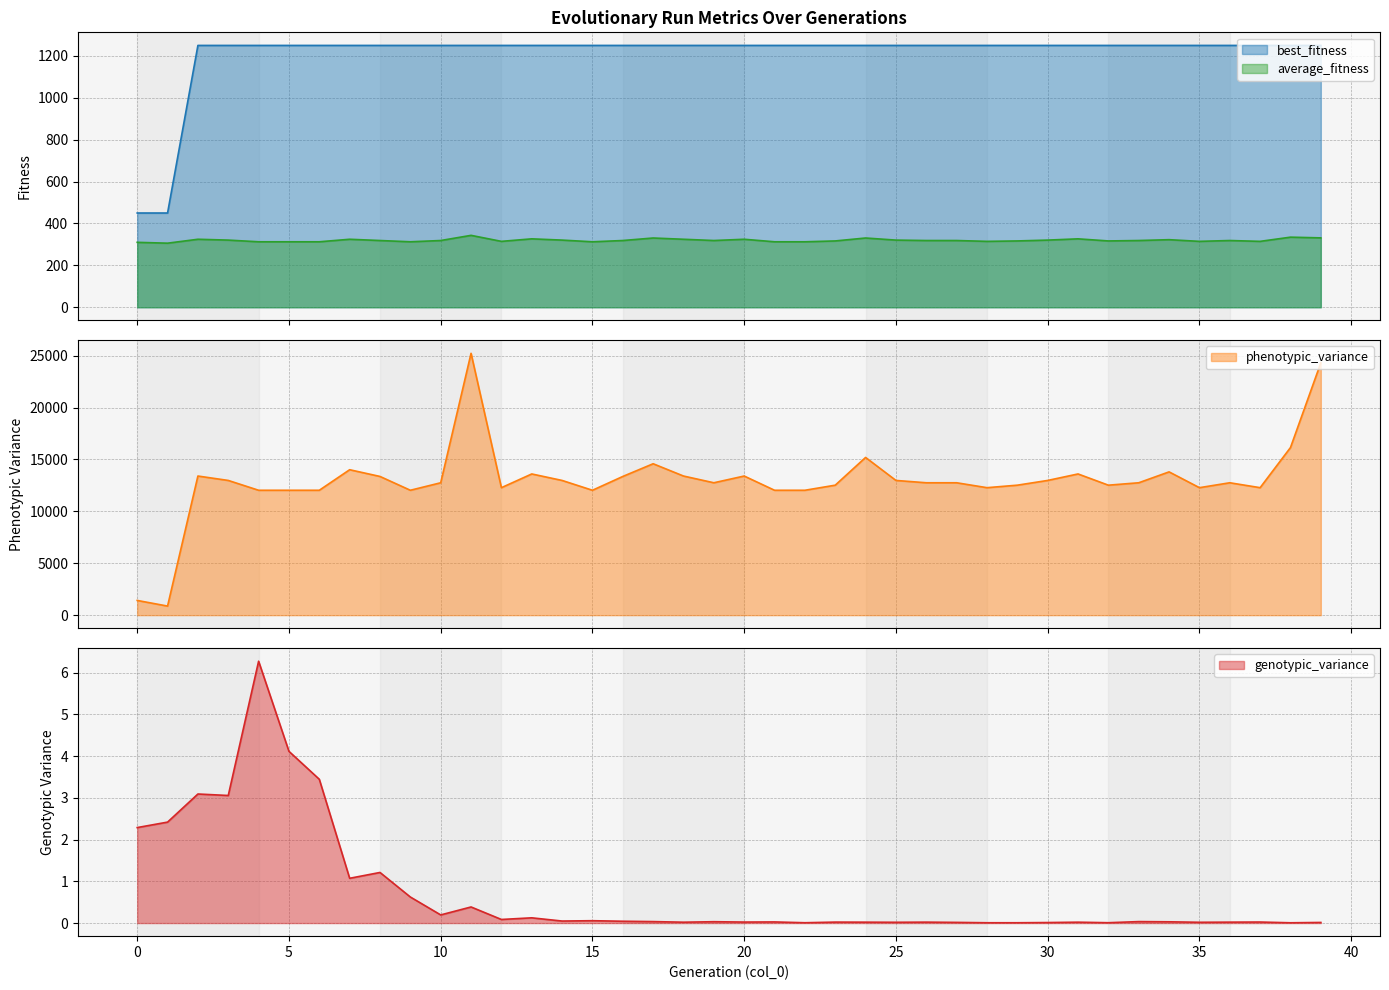

What is the maximum value for phenotypic_variance?

25225